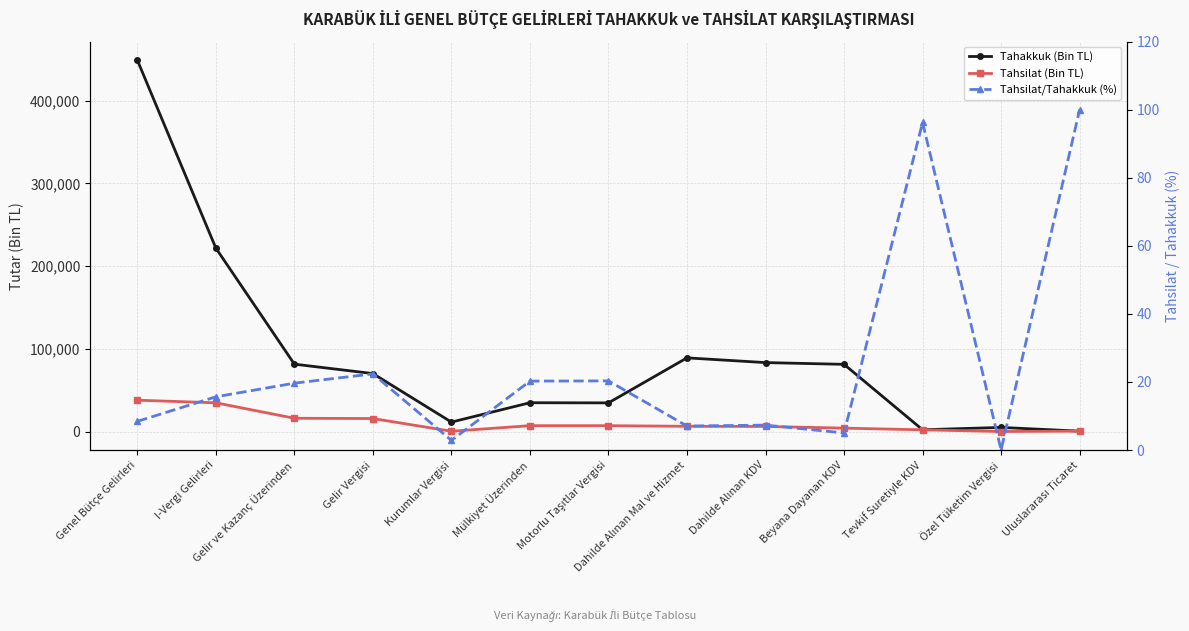

In Tahakkuk (Bin TL), how many points are higher than both neighbors (excluding endpoints)?

3